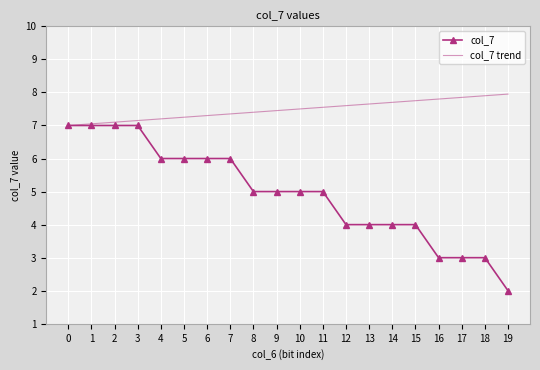

Which series has the largest range (max minus min)?

col_7